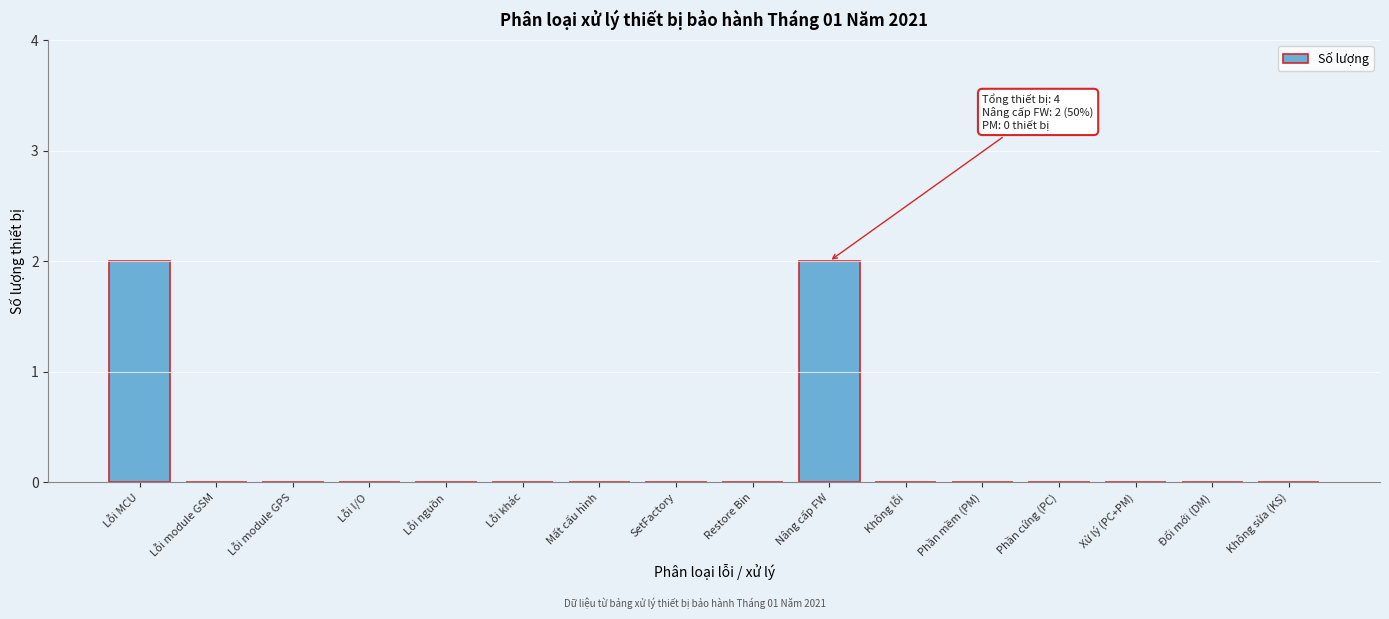

Reading left to right, what are all the values shown in this chart?

Lỗi MCU=2	Lỗi module GSM=0	Lỗi module GPS=0	Lỗi I/O=0	Lỗi nguồn=0	Lỗi khác=0	Mất cấu hình=0	SetFactory=0	Restore Bin=0	Nâng cấp FW=2	Không lỗi=0	Phần mềm (PM)=0	Phần cứng (PC)=0	Xử lý (PC+PM)=0	Đổi mới (DM)=0	Không sửa (KS)=0